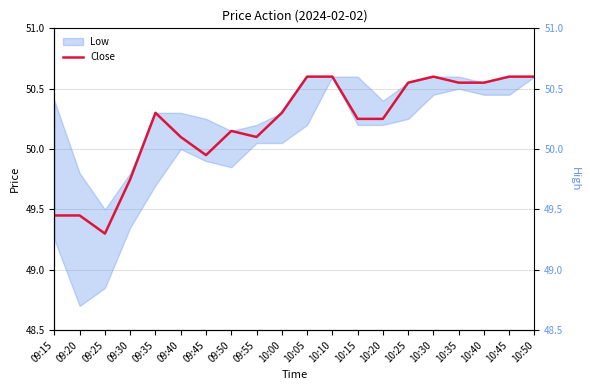

The chart shows a value of 67.2 at 09:30. True or false?

False